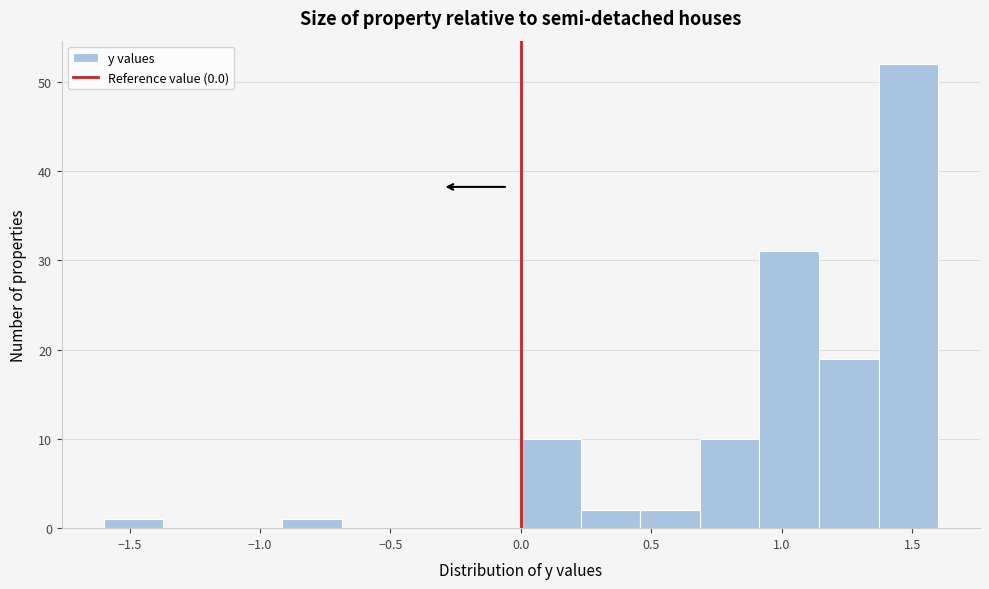

Reading left to right, list every bar in this chart as the range it spans on the x-axis followed by its height. Neither the bar edges nor the heights are printed on the chart, so give them approximately, as read against the axes.

-1.60 to -1.35: 1
-1.35 to -1.15: 0
-1.15 to -0.90: 0
-0.90 to -0.70: 1
-0.70 to -0.45: 0
-0.45 to -0.25: 0
-0.25 to 0.00: 0
0.00 to 0.25: 10
0.25 to 0.45: 2
0.45 to 0.70: 2
0.70 to 0.90: 10
0.90 to 1.15: 31
1.15 to 1.35: 19
1.35 to 1.60: 52